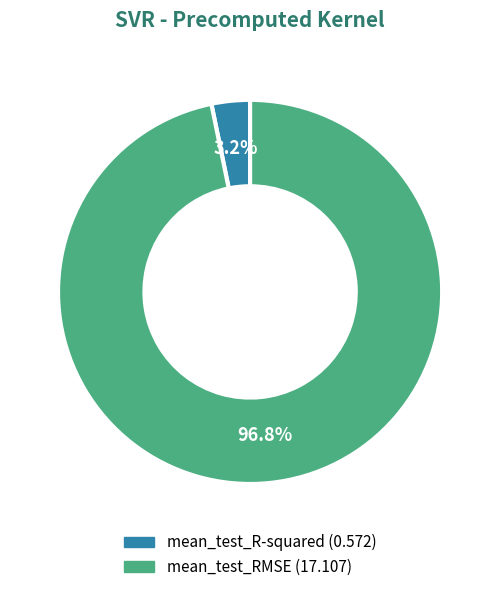

To the nearest percent, what is the combined percentage of mean_test_R-squared and mean_test_RMSE?

100%